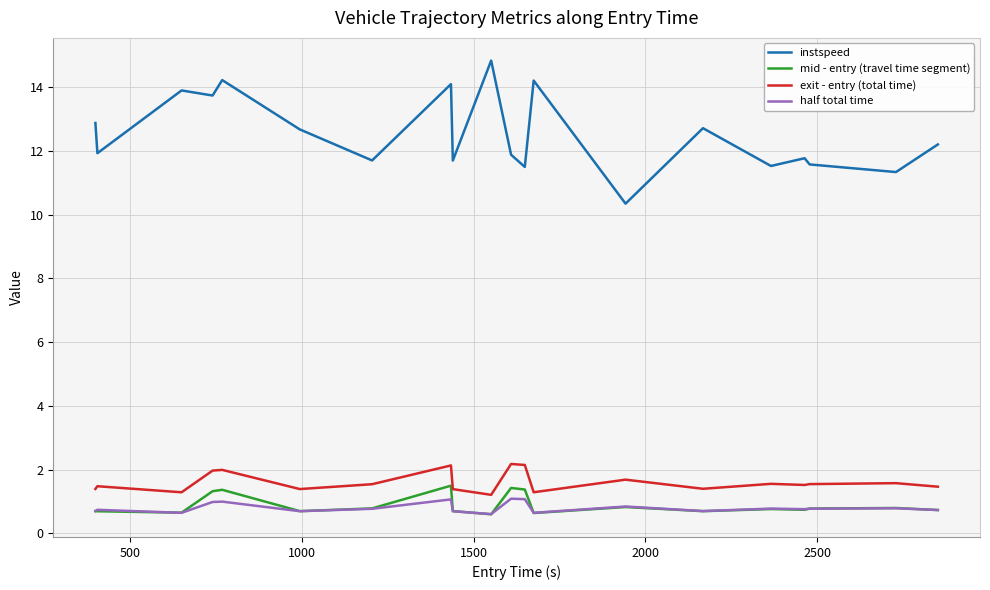

What is the minimum value for half total time?

0.6